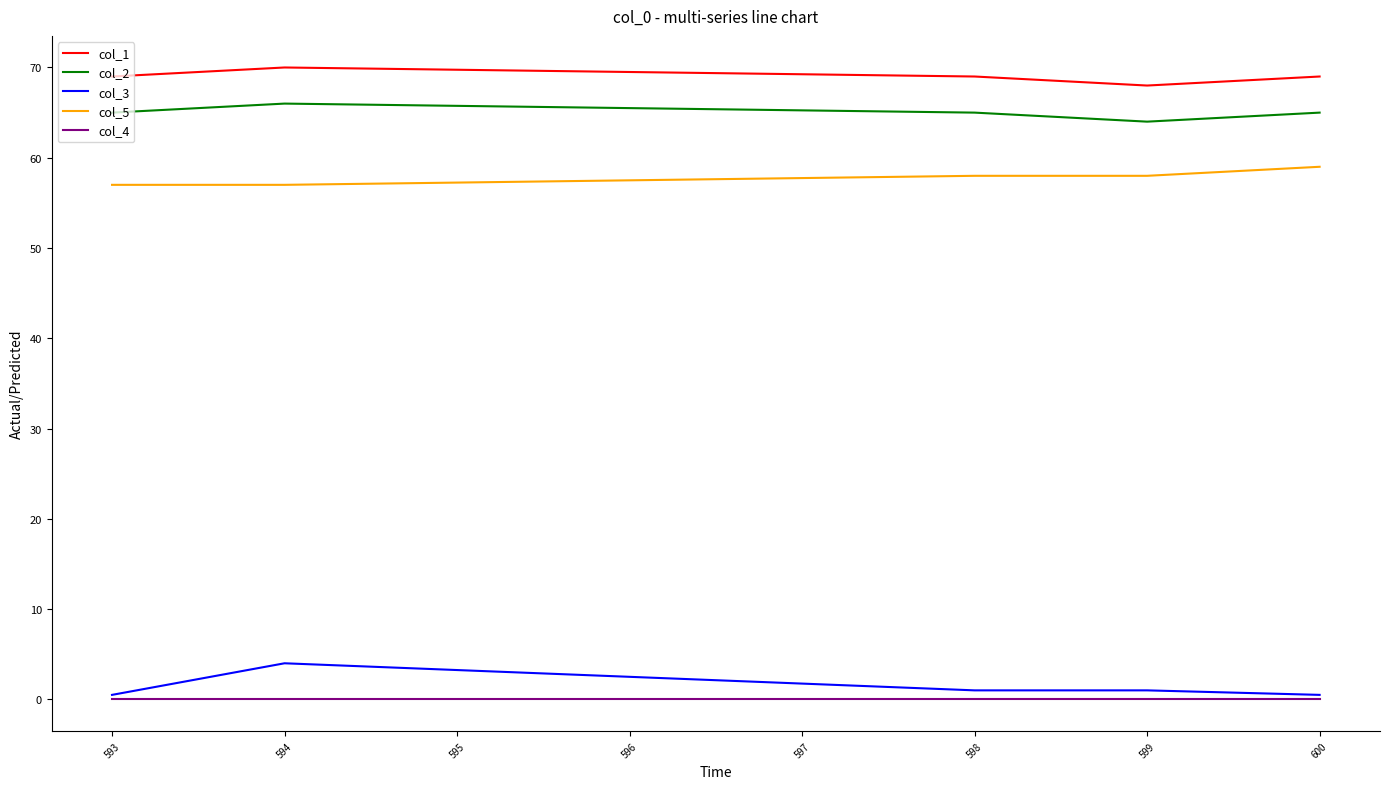

True or false: col_3 and col_2 intersect in this chart.

False